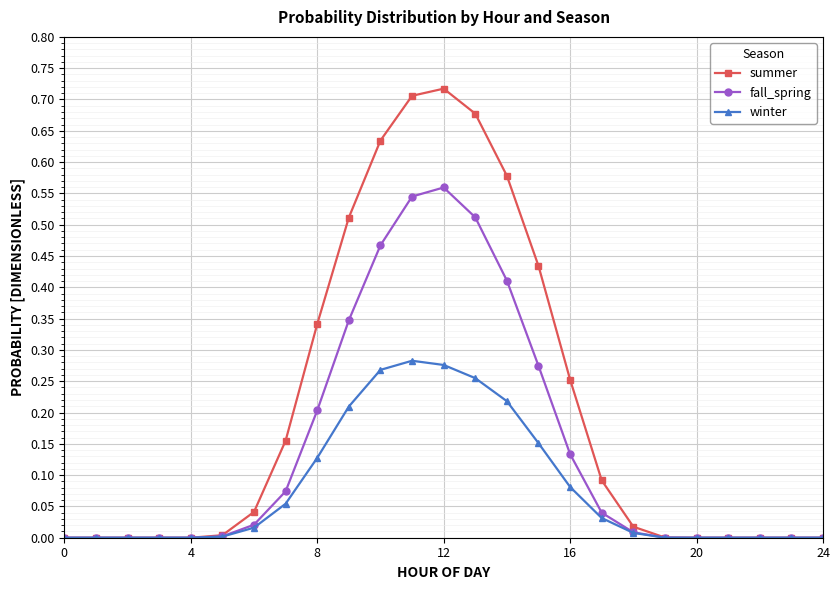

Count the number of data series in this chart.

3